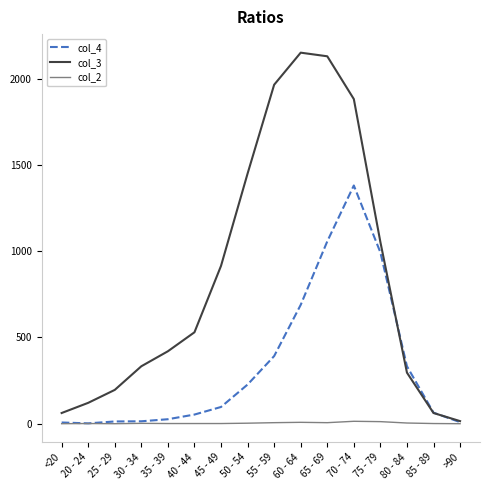

What is the maximum value shown in the chart?

2151